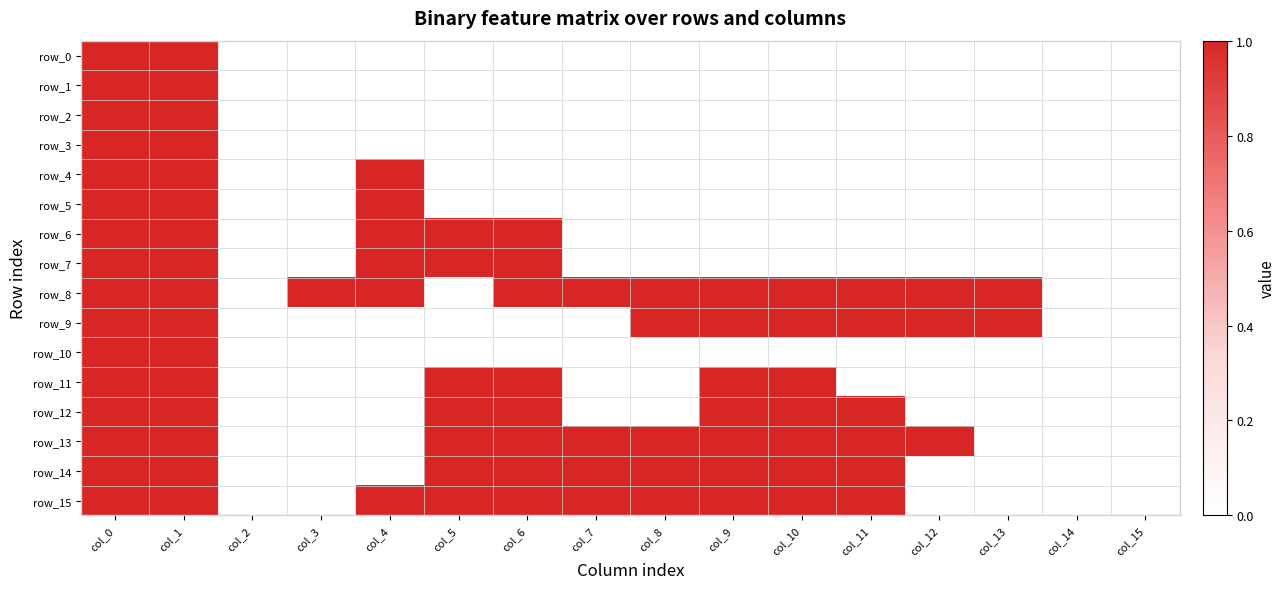

At which category is the sum across all series the highest?

col_0